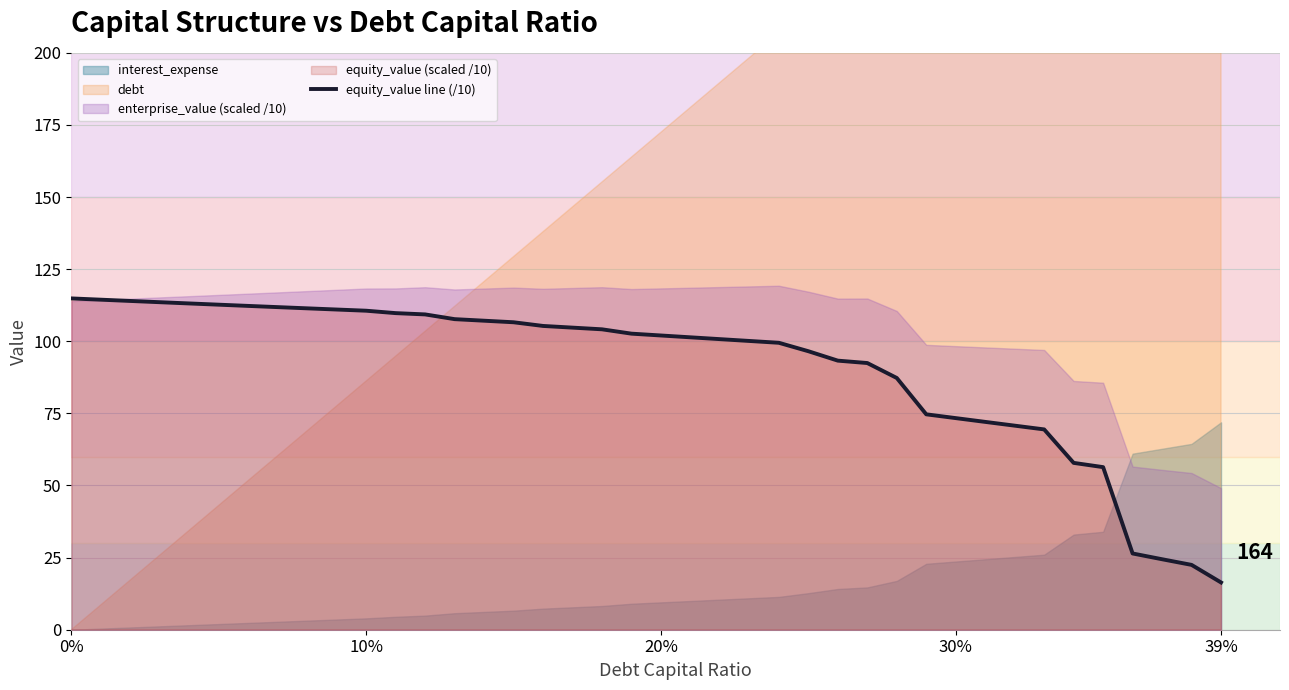

What is the highest value of the equity_value line (/10) series?

114.9